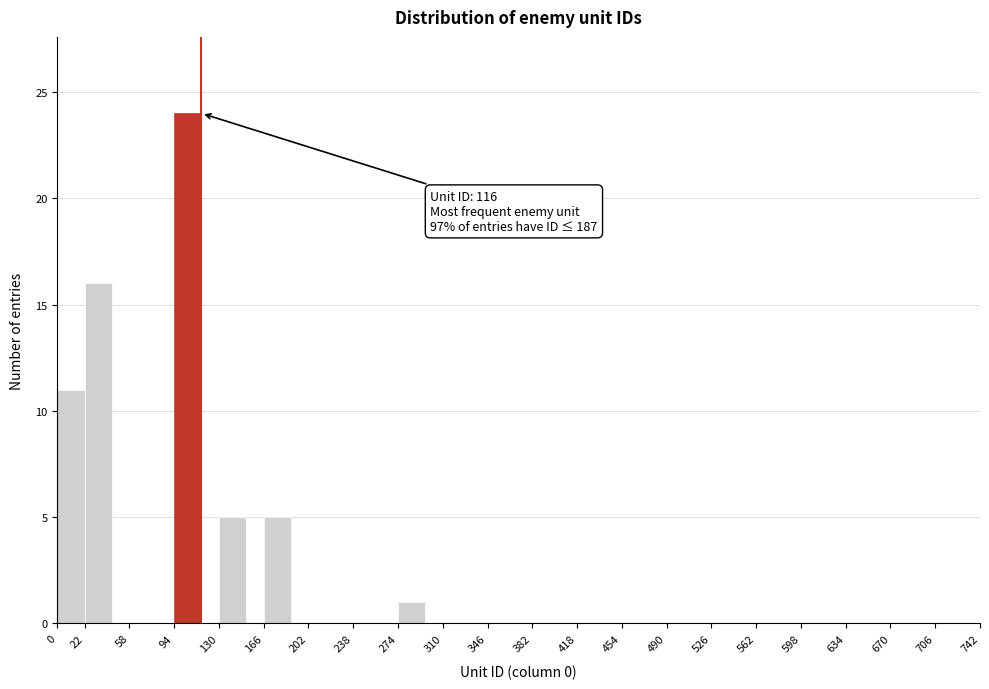

Over which range of the x-axis is the bar tallest?

94 to 130